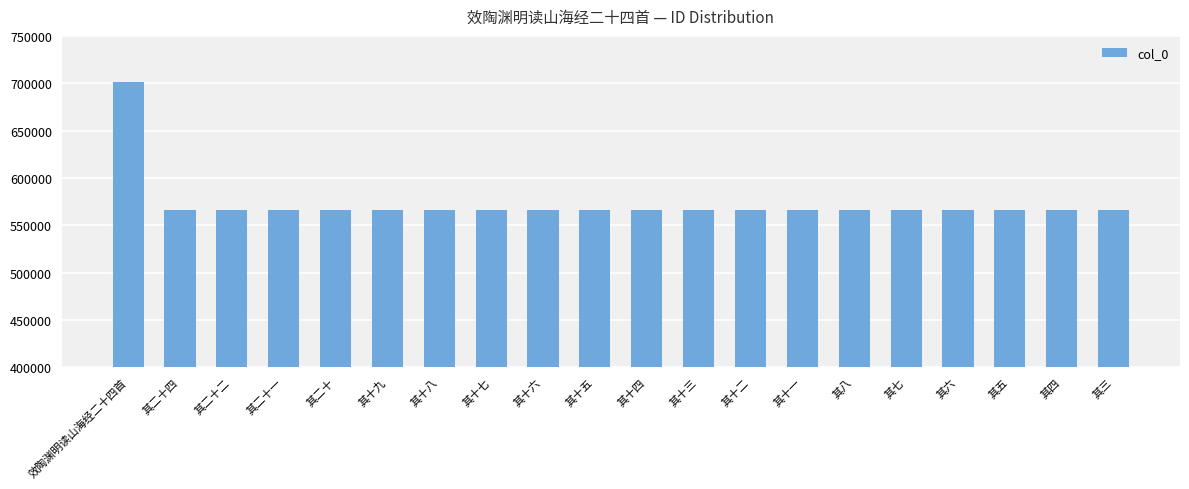

What is the difference between the values at 其十八 and 其十二?

6